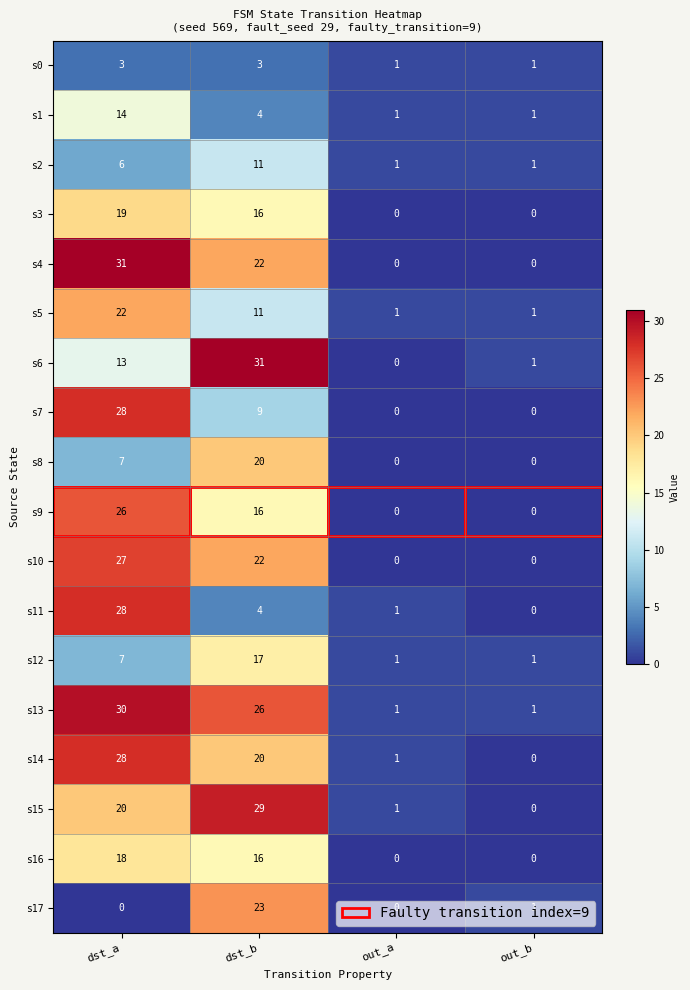

The value of s11 at dst_b is 4. True or false?

True